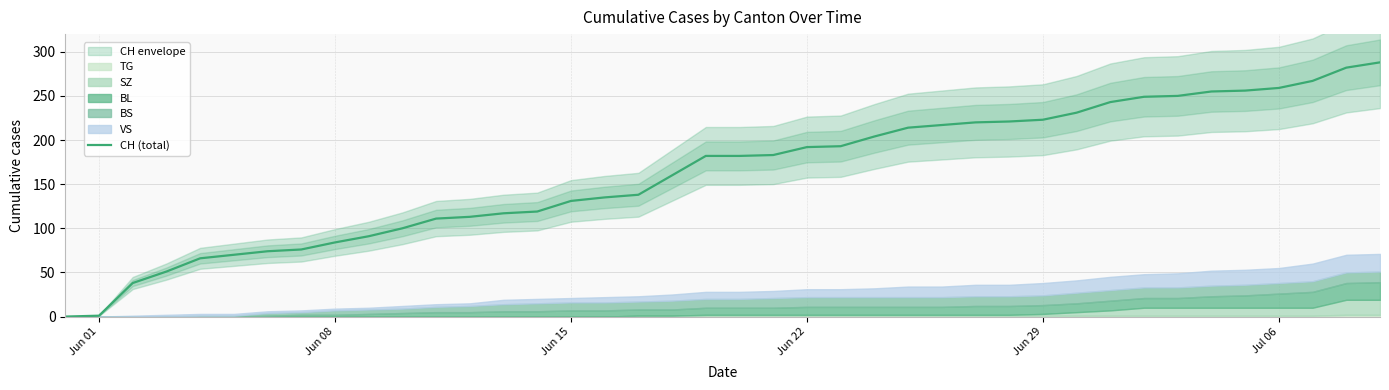

What is the difference between the maximum and second lowest values?

287